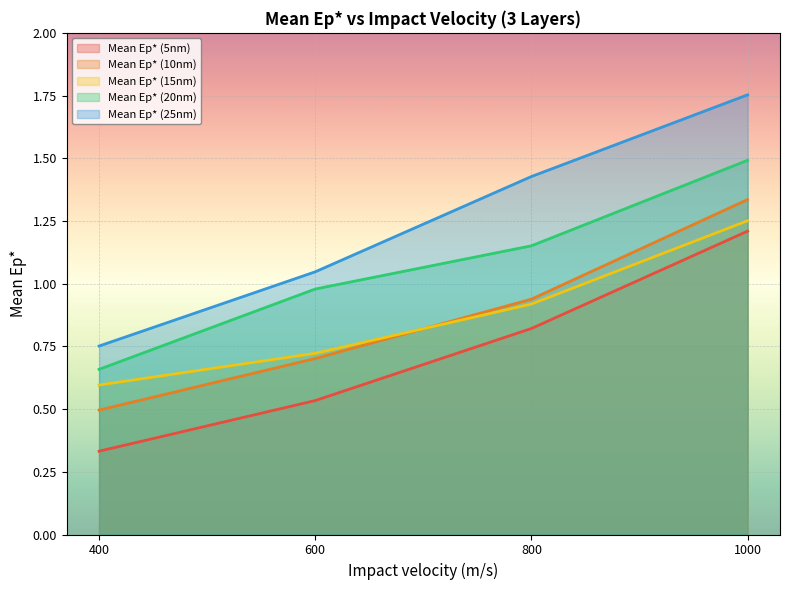

At how many categories does at least one series exceed 1?

3